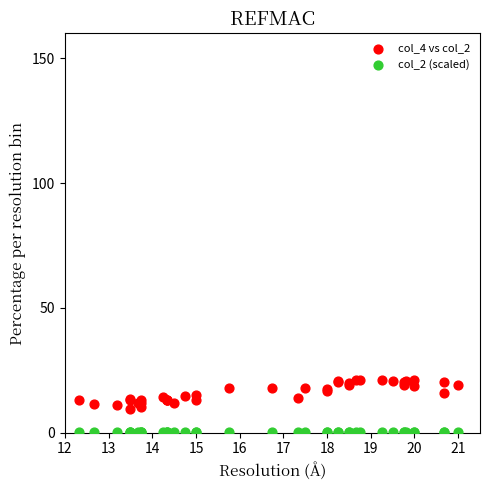

Which series has the largest Y range (max minus min)?

col_4 vs col_2